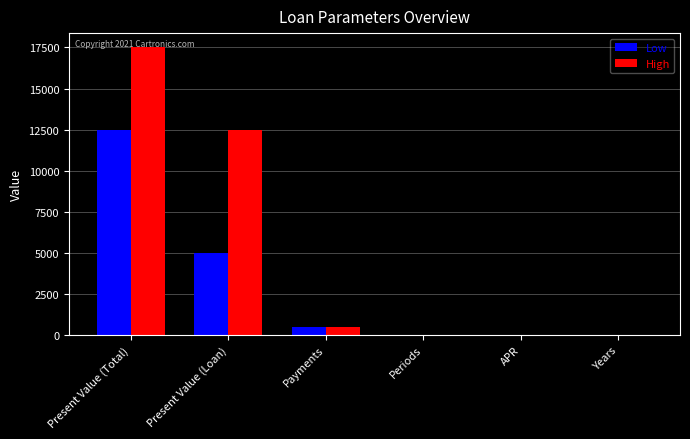

What are all the series names shown in the legend?

Low, High